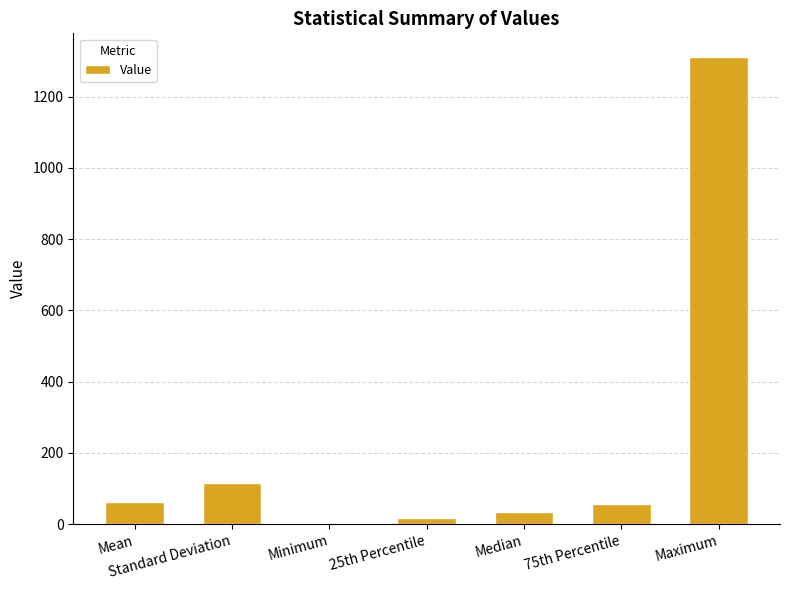

How many series are shown in this chart?

1